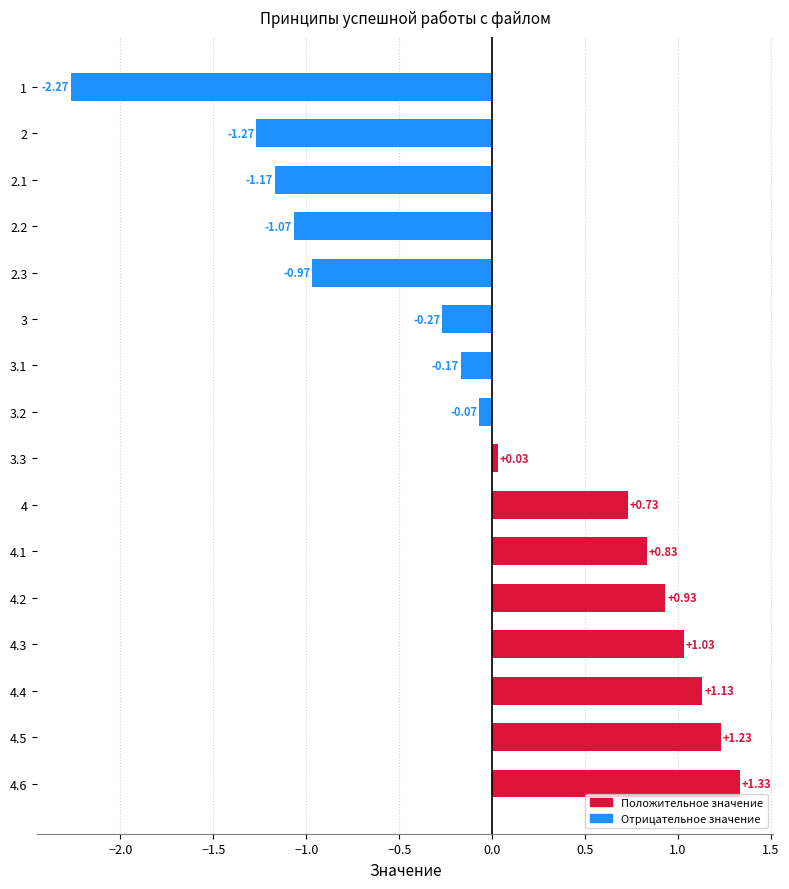

List the labels in order of value, largest first.

4.6, 4.5, 4.4, 4.3, 4.2, 4.1, 4, 3.3, 3.2, 3.1, 3, 2.3, 2.2, 2.1, 2, 1